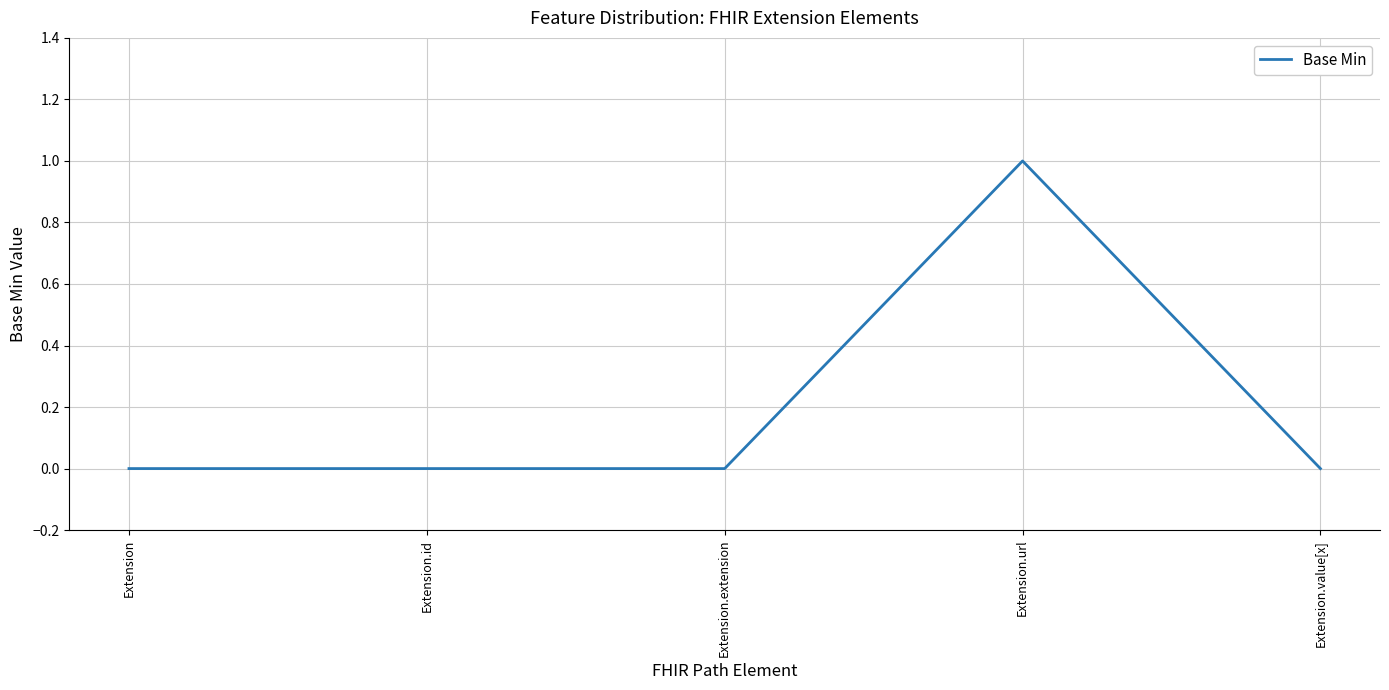

How many lines are shown in the chart?

1